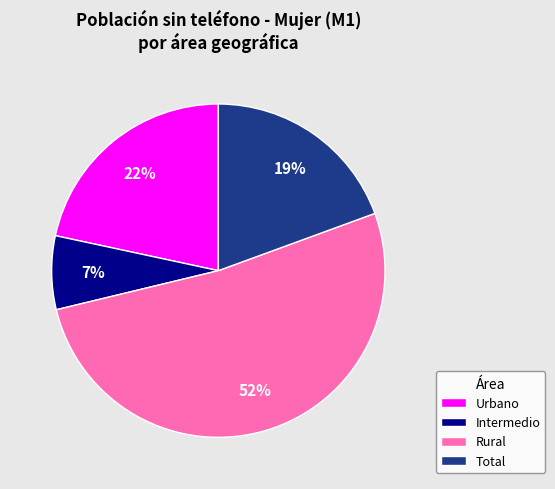

Combined, do Intermedio and Rural account for over 50%?

Yes